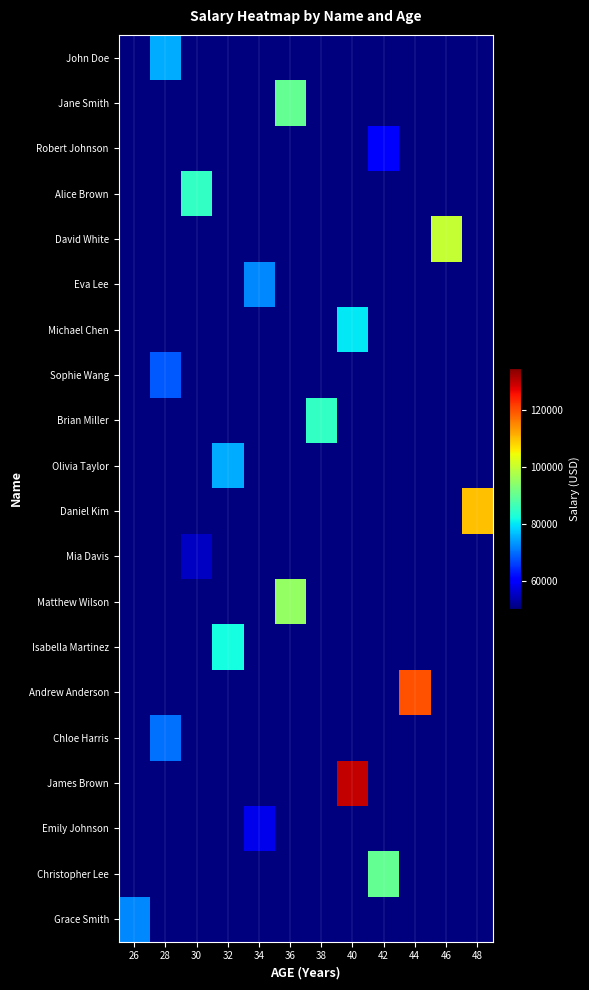

At how many categories does at least one series exceed 93334?

5